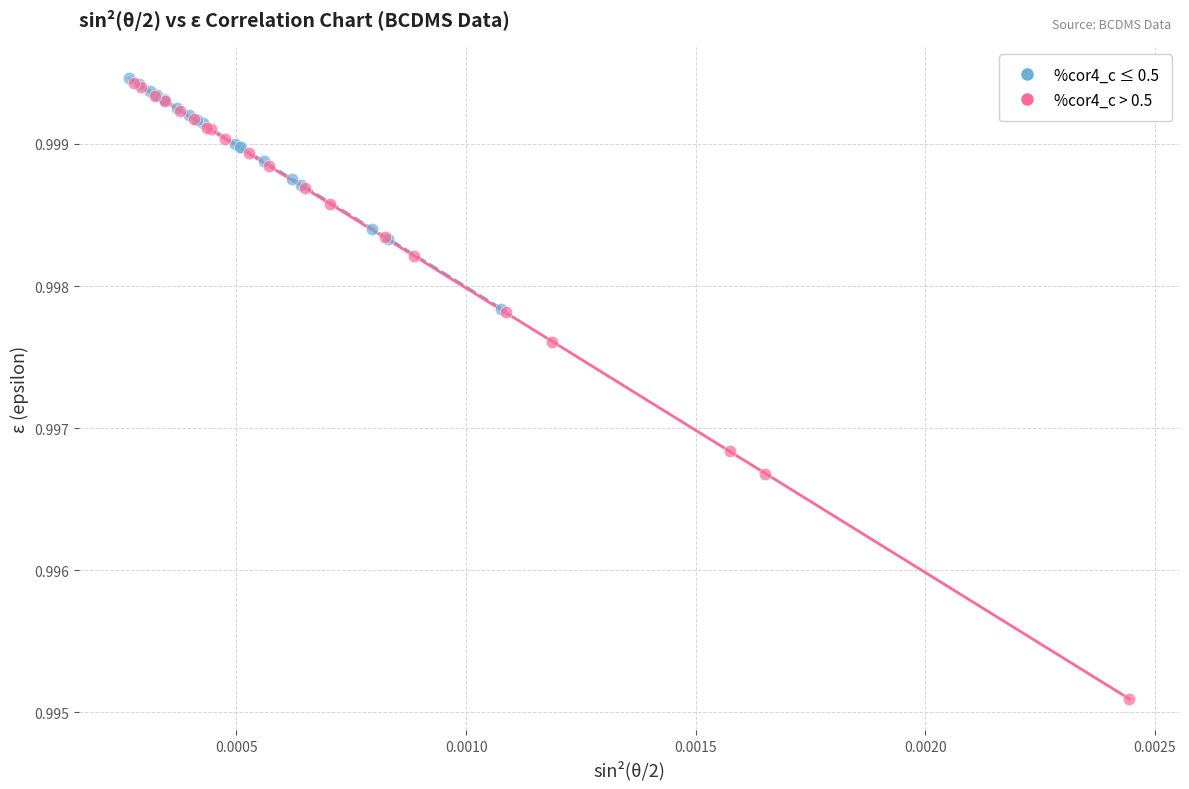

Which series has the largest Y range (max minus min)?

%cor4_c > 0.5